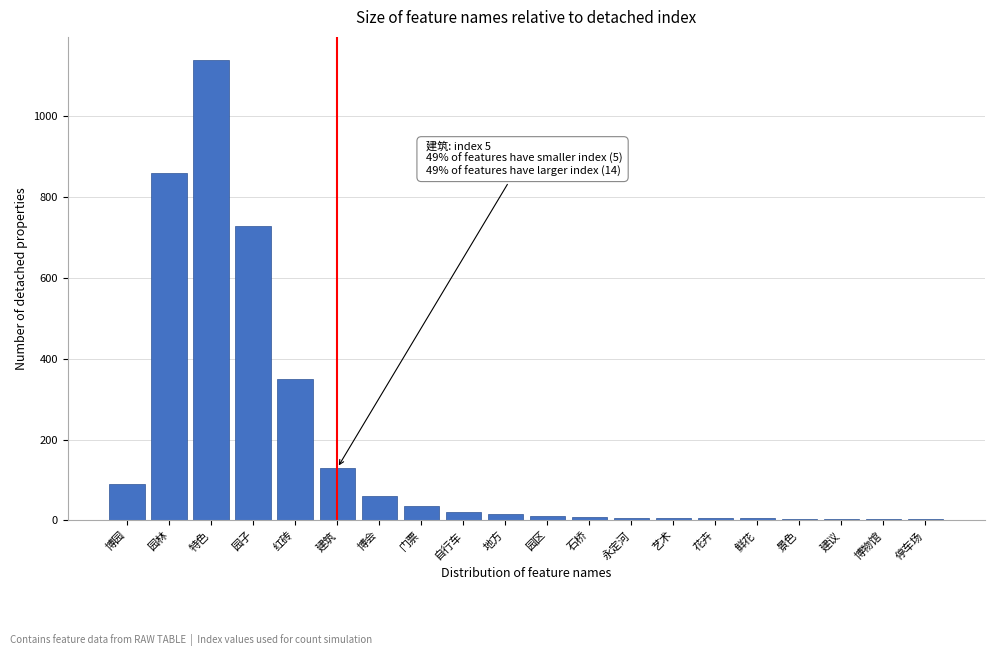

What is the greatest value displayed?

1140